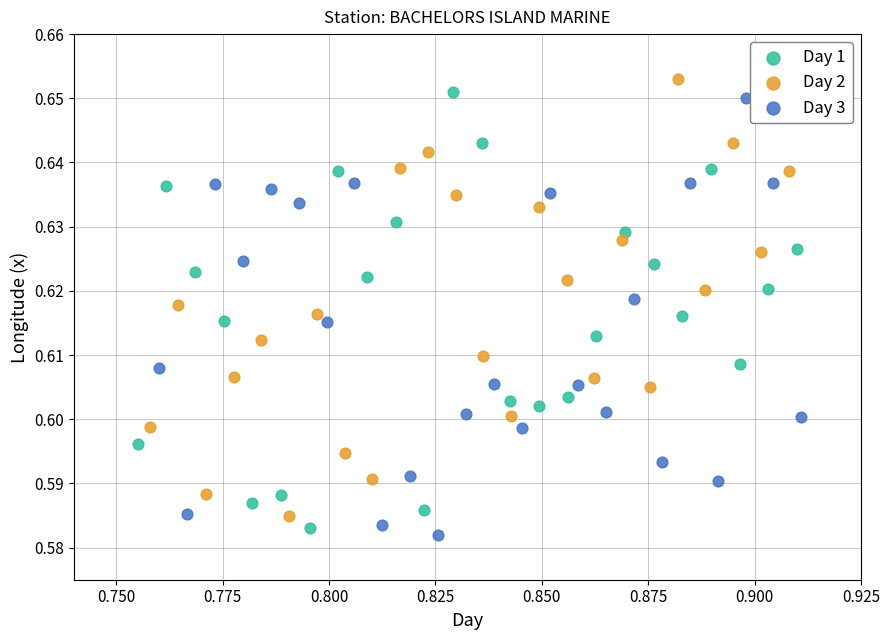

What are all the series names shown in the legend?

Day 1, Day 2, Day 3